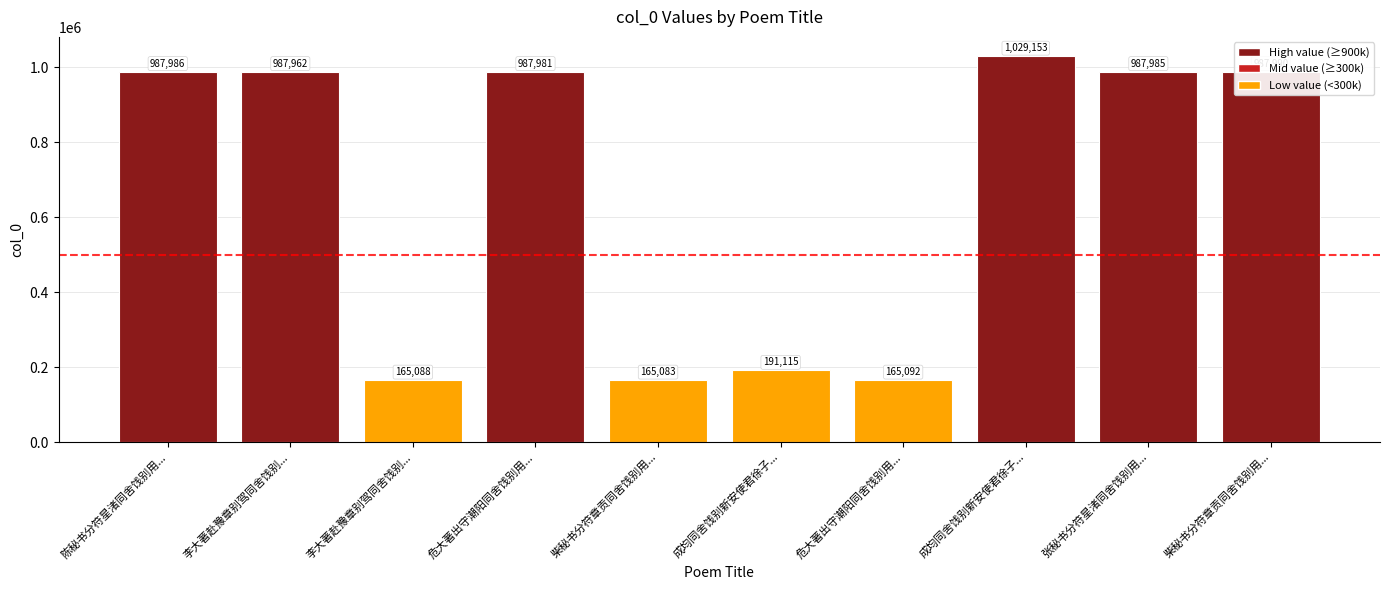

Read the value at 成均同舍饯别新安使君徐子....

191115